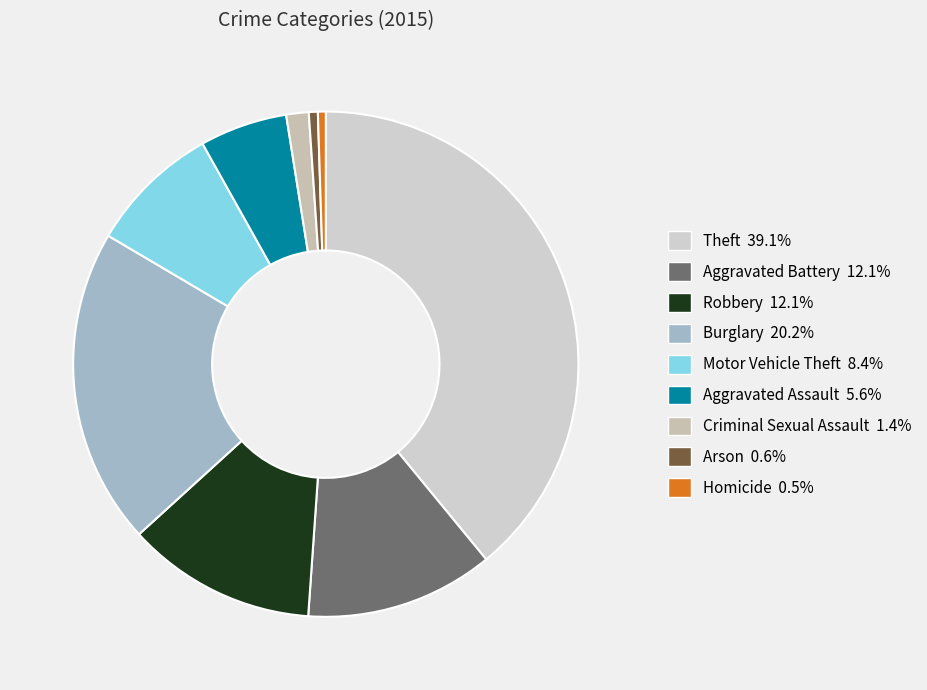

The Burglary slice represents 20% of the pie. True or false?

True